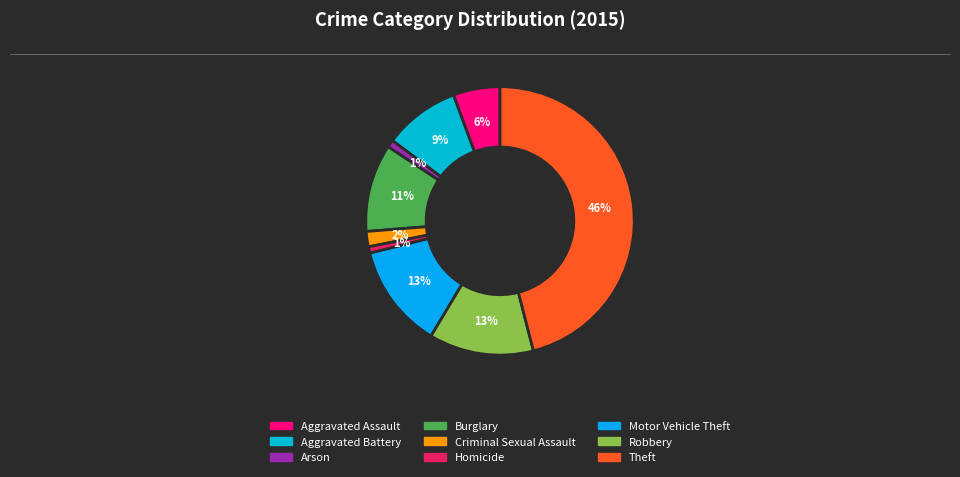

To the nearest percent, what portion does Aggravated Battery represent?

9%